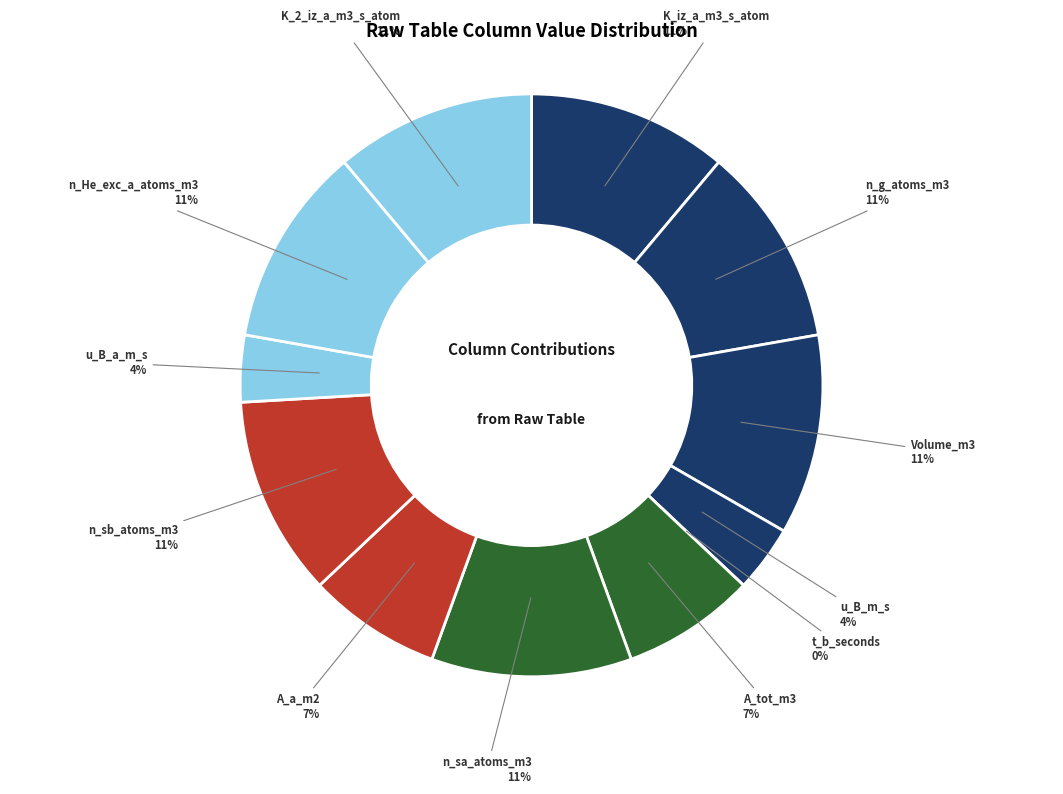

What is the largest slice in the pie chart?

K_iz_a_m3_s_atom